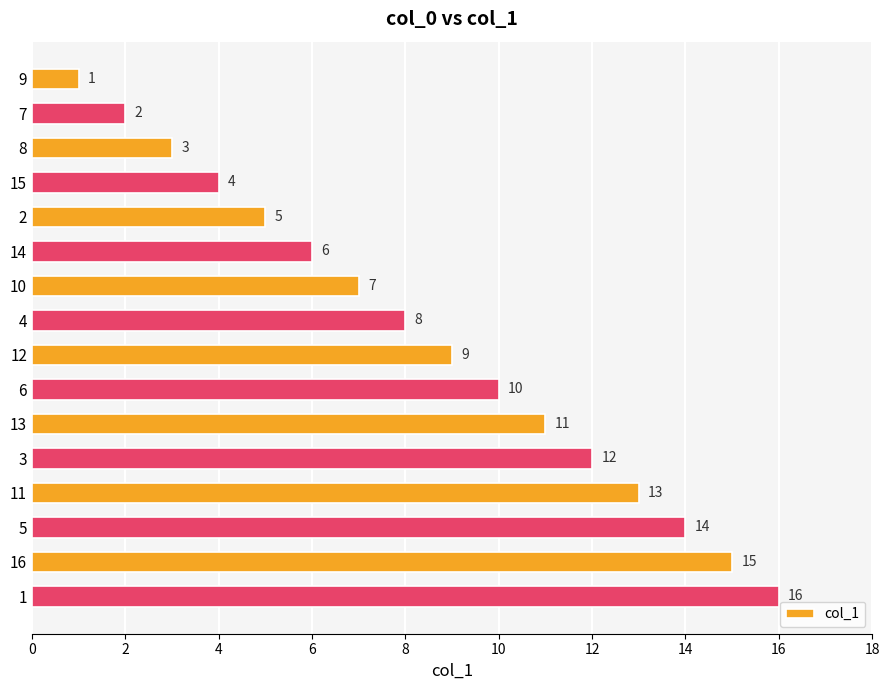

Is it true that the value at 7 is 2?

True